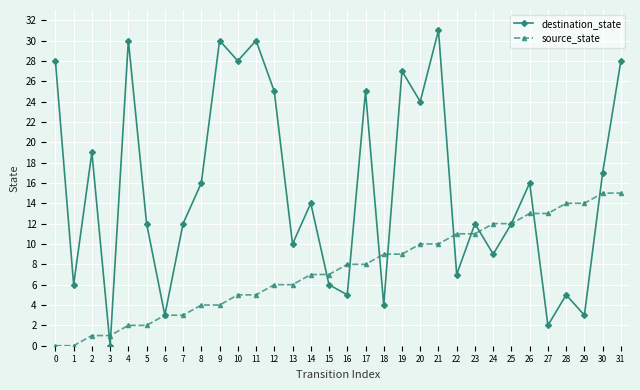

What is the value of the source_state point at the 28th from the left?

13